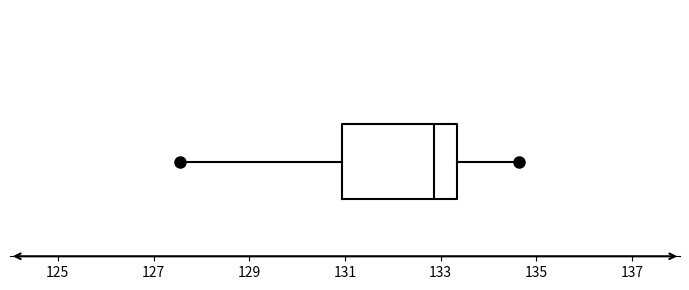

Read this box plot against the x-axis: the position of the median line, the range covered by the box, and the ends of both whiskers. The values are not printed on the chart, so give them approximately, as read against the axis.

median 132.8, box 131.0 to 133.4, whiskers 127.6 to 134.6